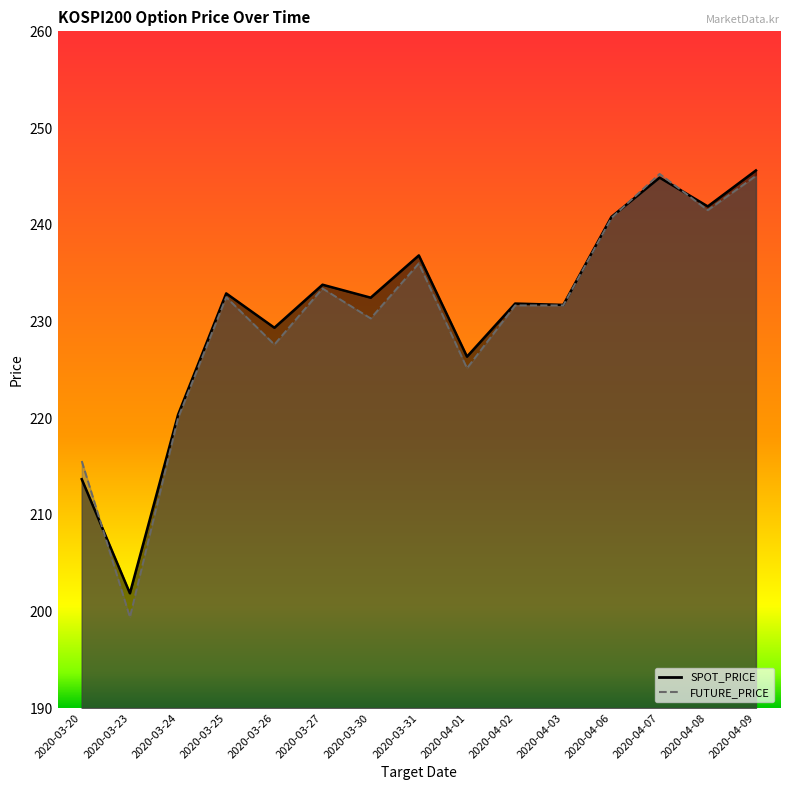

Between 2020-03-20 and 2020-04-09, which series saw the biggest shift?

SPOT_PRICE